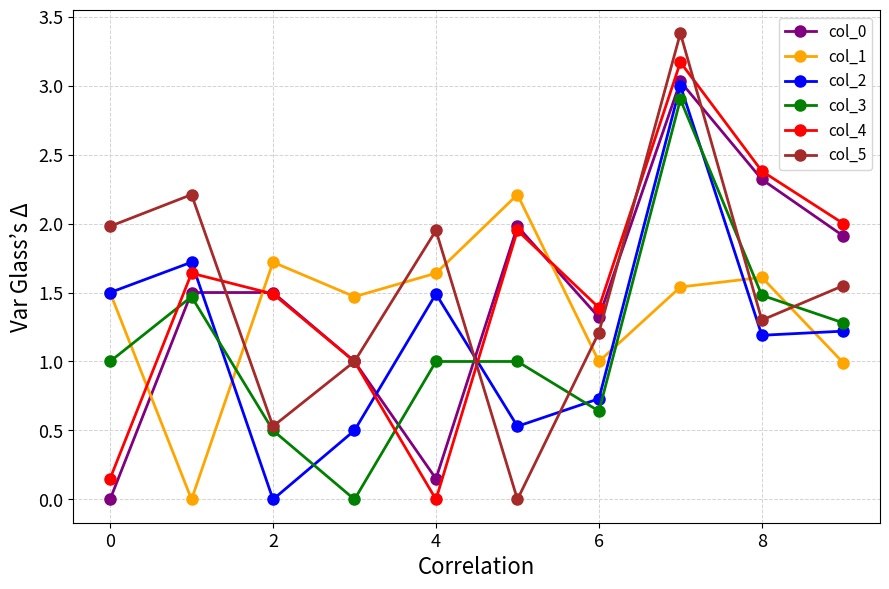

Which series ends up on top after the final intersection of col_0 and col_1?

col_0